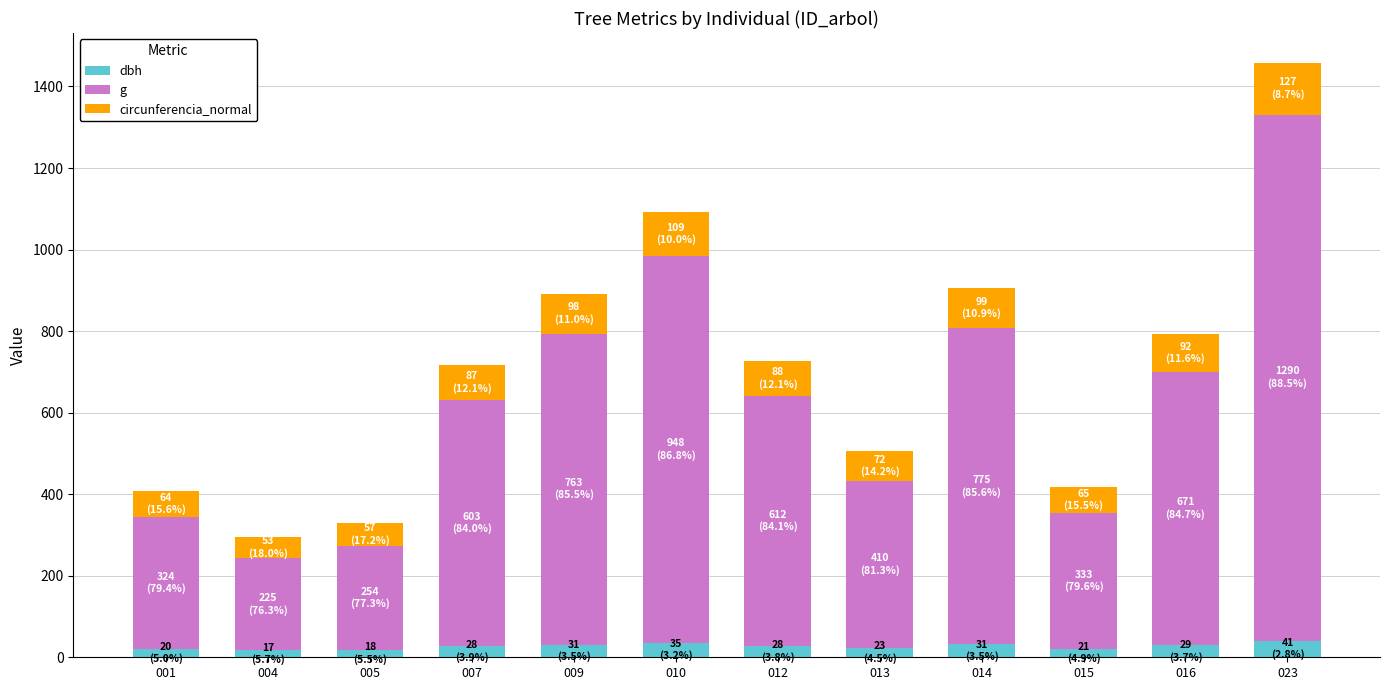

What is the sum of all dbh values?

321.4